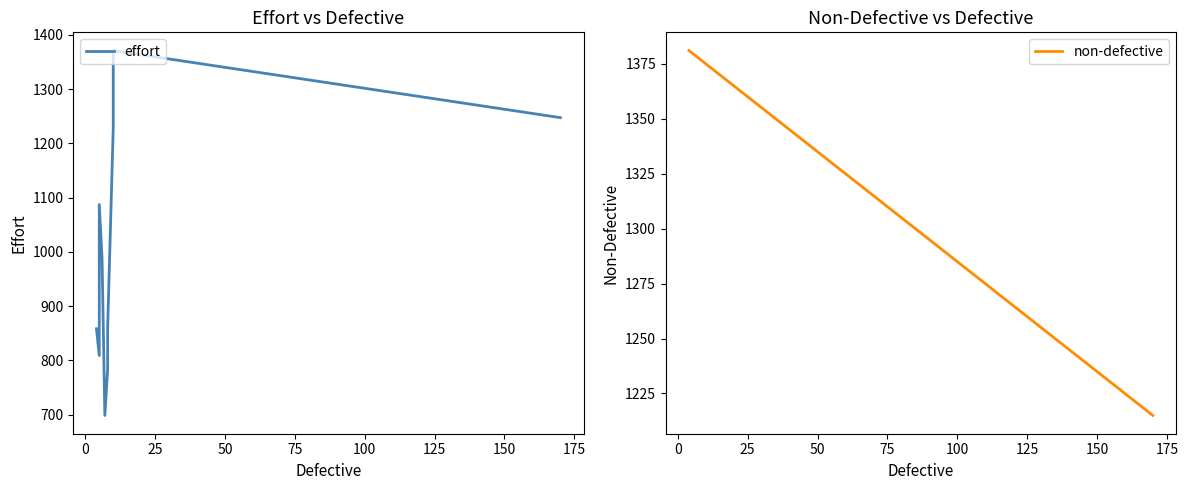

Which series ends up on top after the final intersection of non-defective and effort?

effort